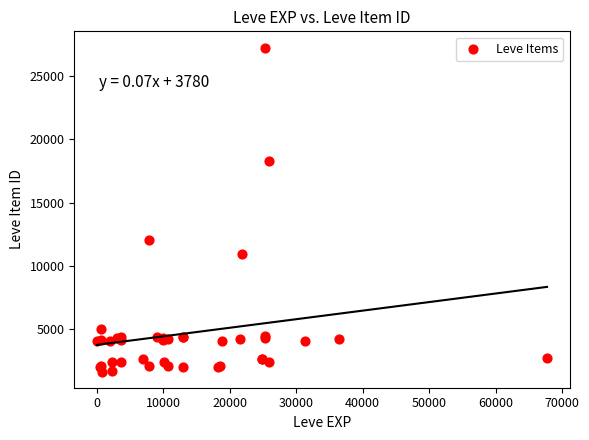

What Y value in the scatter plot is closest to 14448?

12018